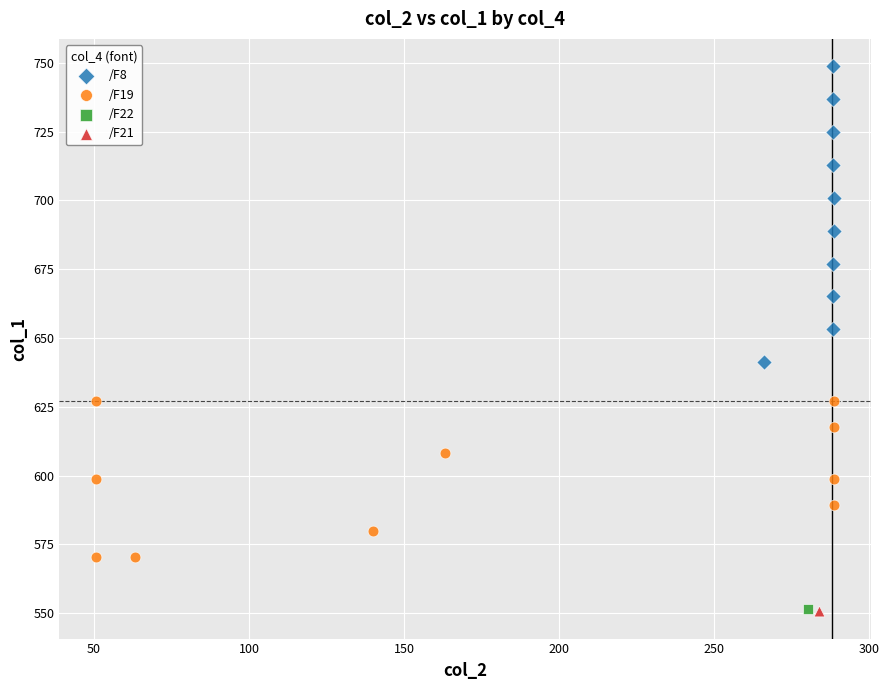

What are all the series names shown in the legend?

/F8, /F19, /F22, /F21